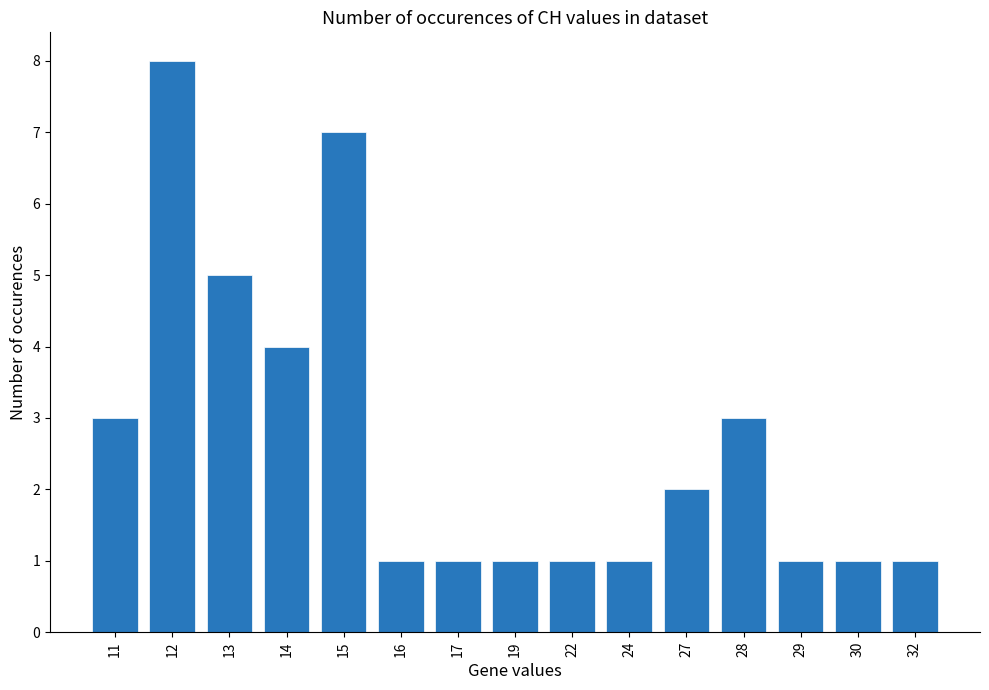

Which has a higher value, 13 or 16?

13